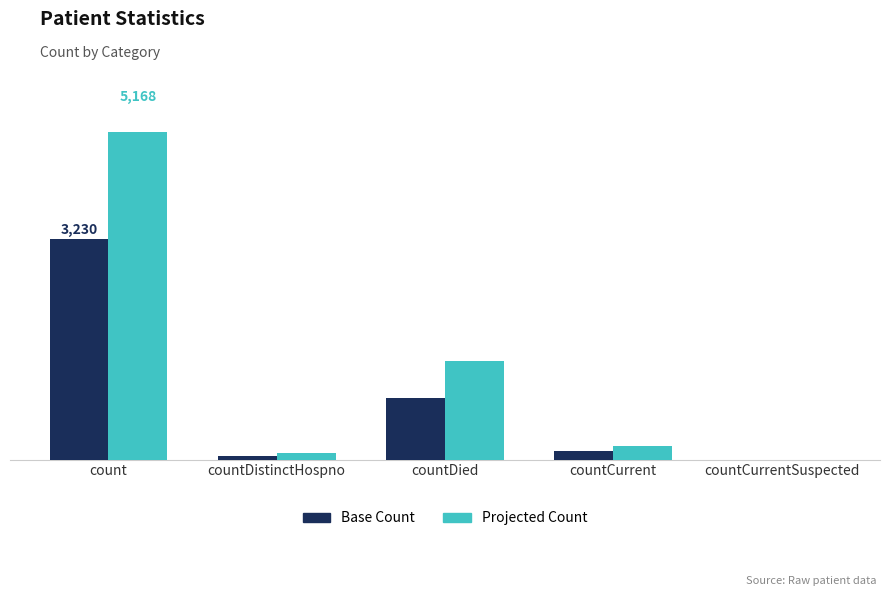

Reading right to left, list all the values displayed in this chart.

Base Count: 0	128	907	56	3230
Projected Count: 0	204	1451	89	5168